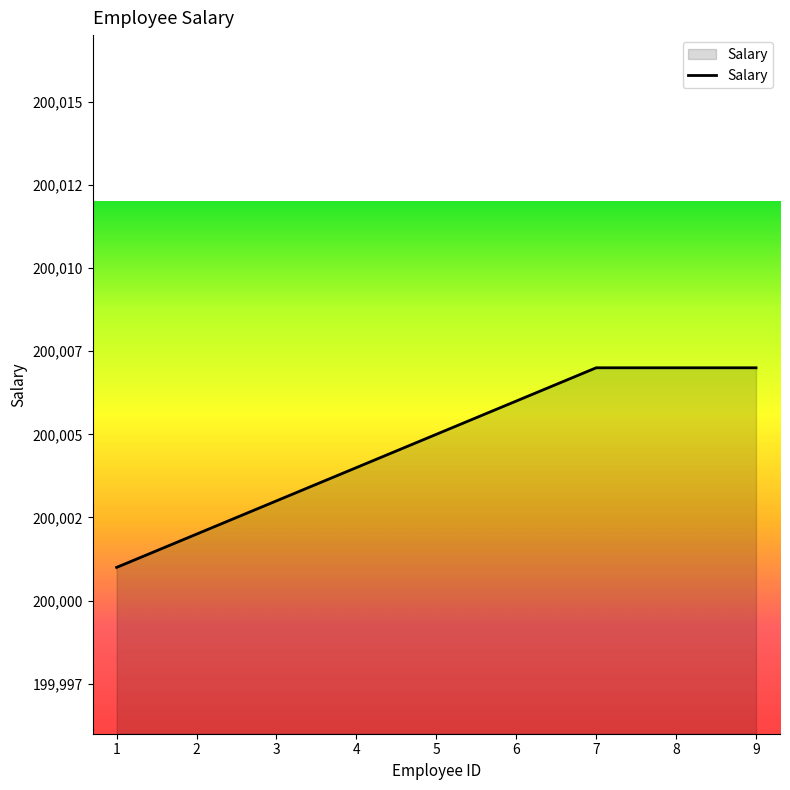

Approximately how many times larger is the value at 5 compared to 7?

1.0